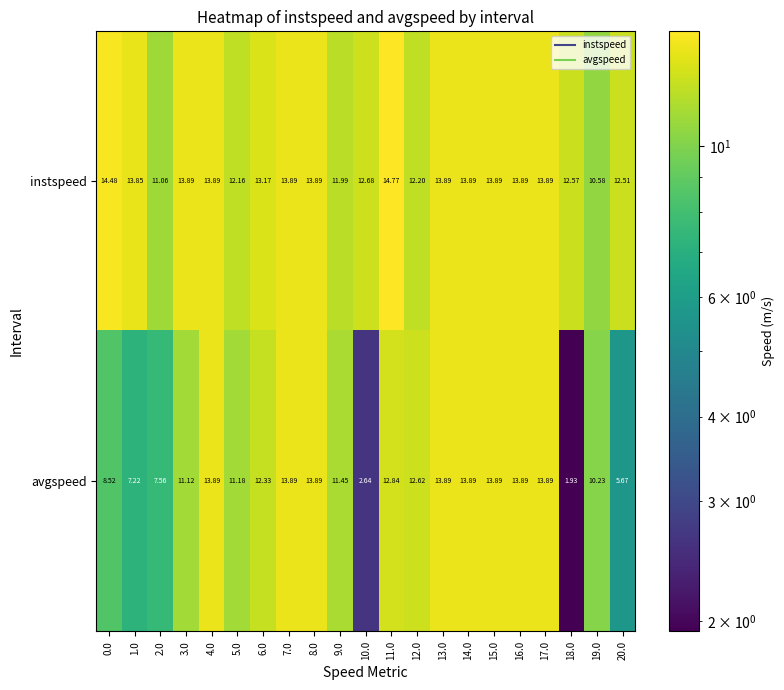

Which series has the widest spread of values?

avgspeed